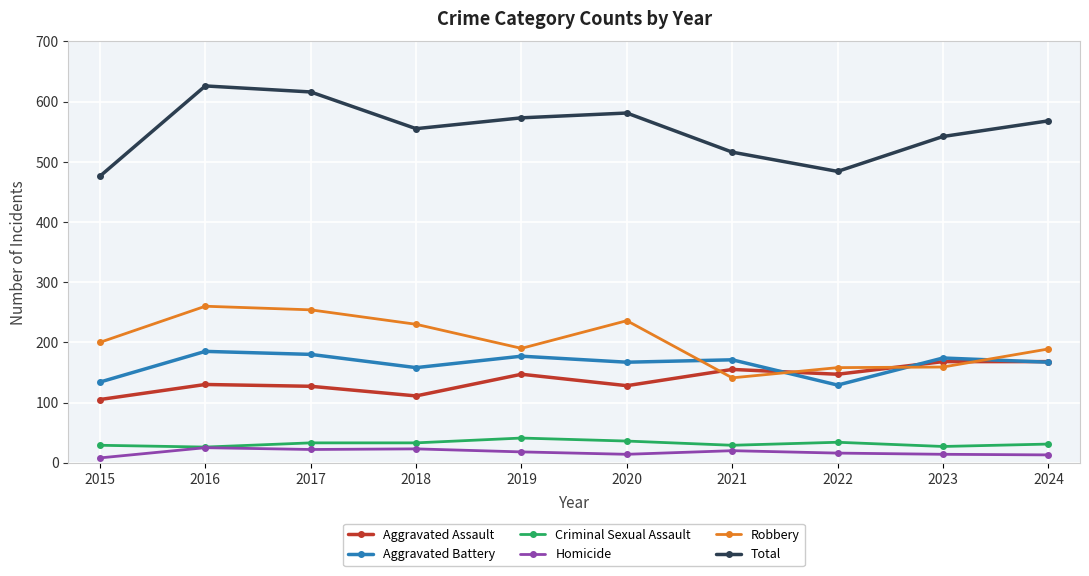

What is the value of the Total point at the 10th from the left?

568